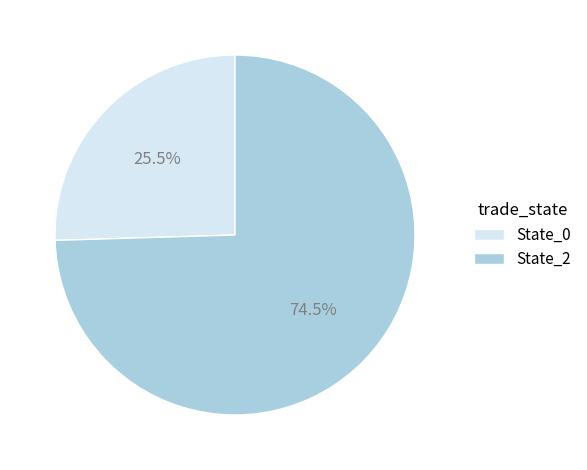

How many slices are in this pie chart?

2